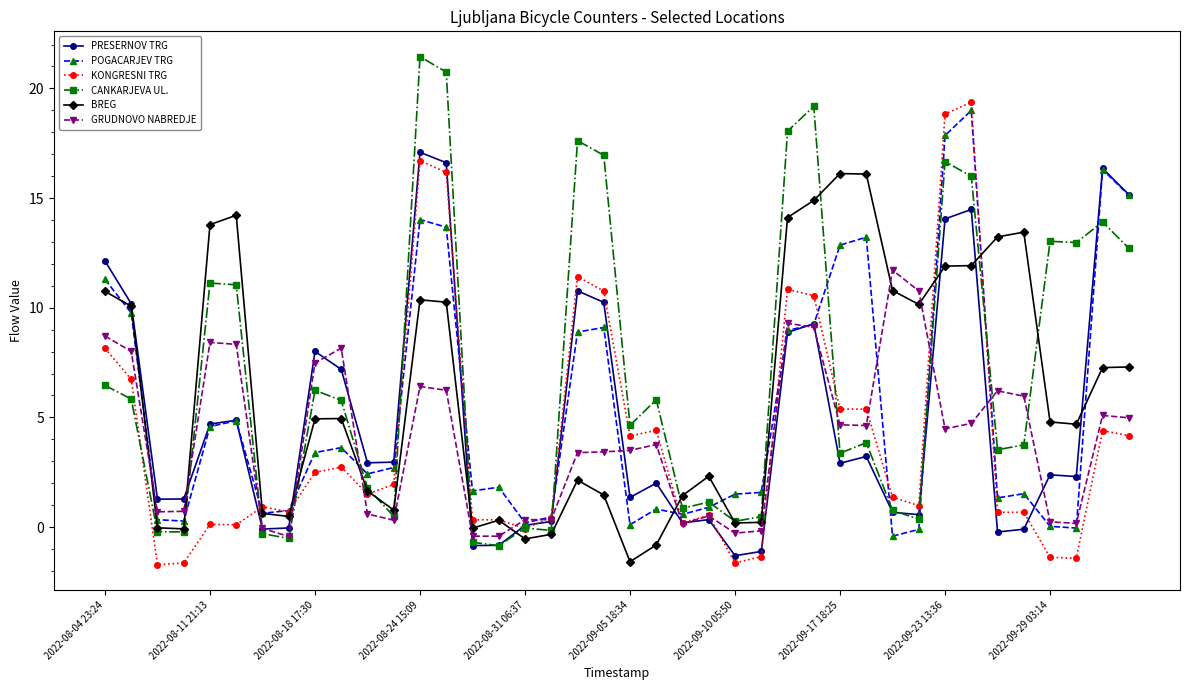

What is the minimum value shown in the chart?

-1.7